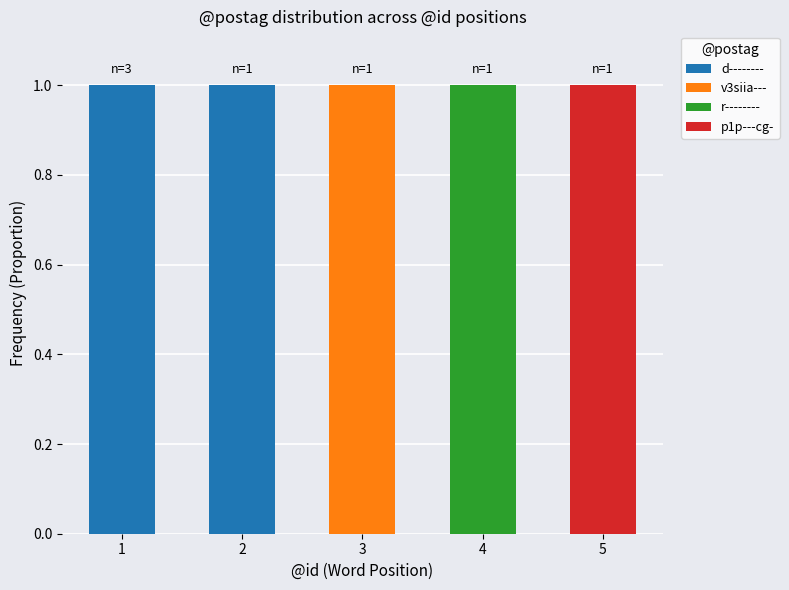

The d-------- series shows 1 at 1. True or false?

True